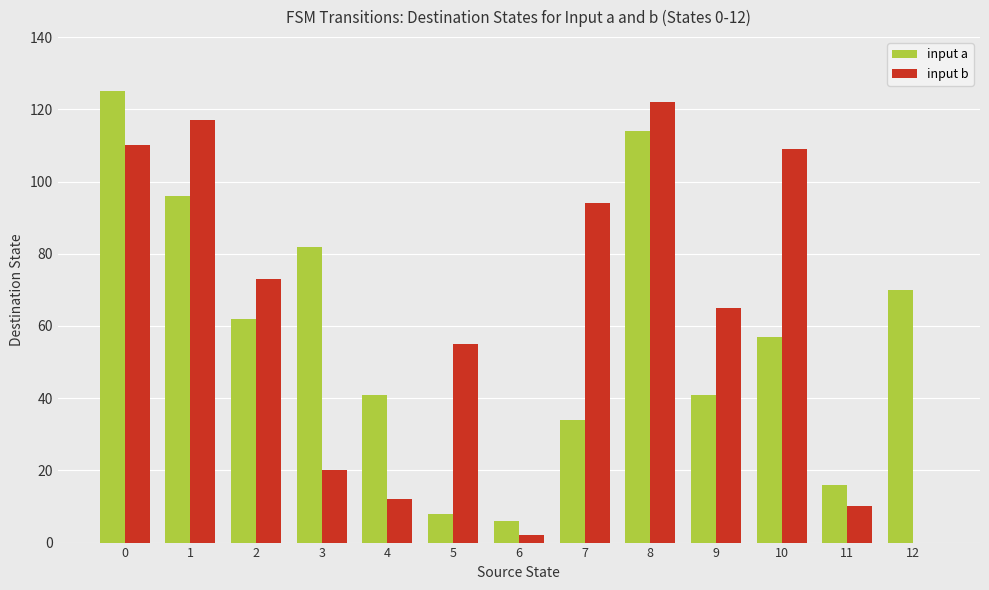

Between 7 and 8, which series saw the biggest shift?

input a